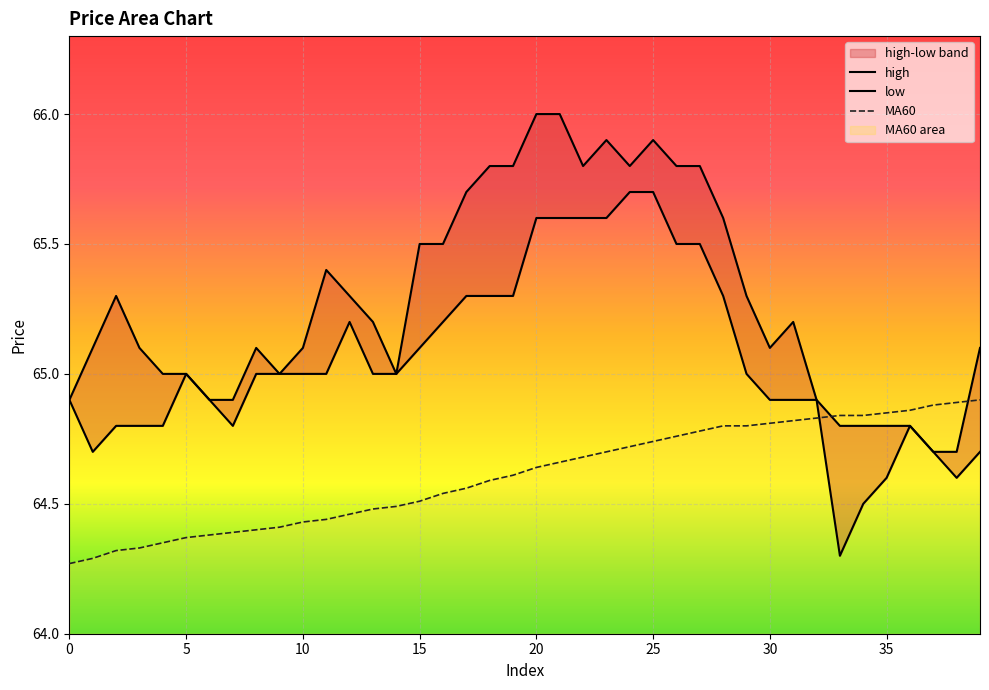

True or false: high has a value of 65.5 at 16.

True